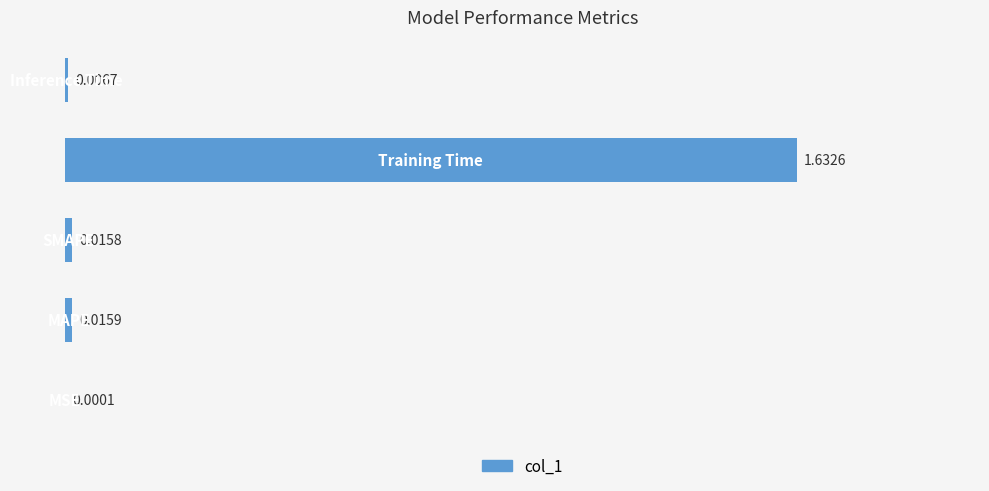

What is the sum of all values?

1.7